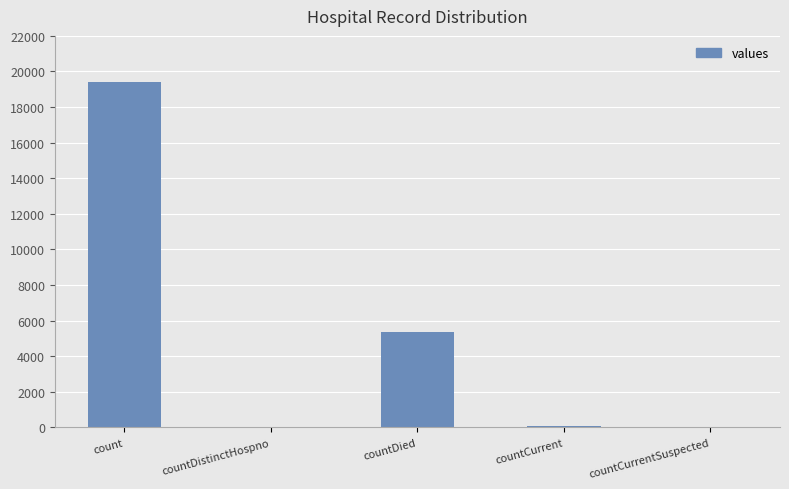

Is it true that the value at countCurrentSuspected is 0?

True